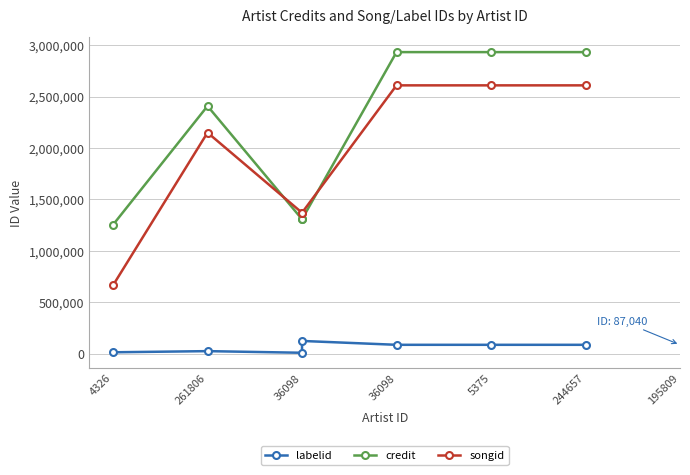

At 244657, list the series in order from smallest to largest.

labelid, songid, credit